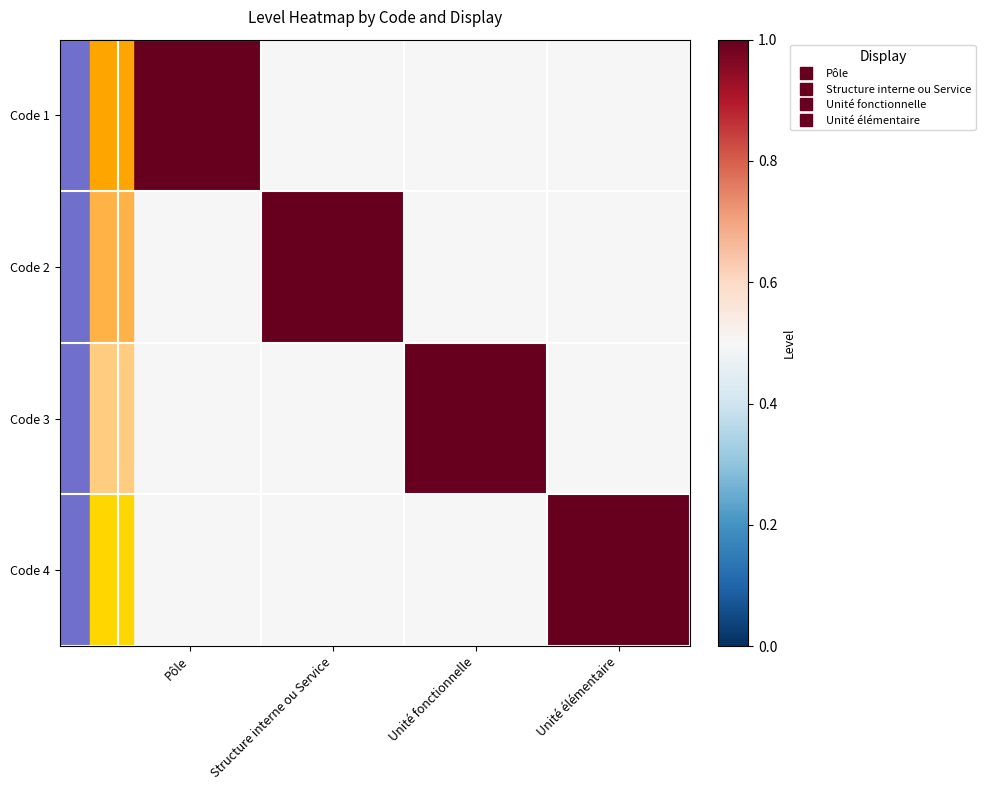

What is the difference between the highest and lowest values at Unité élémentaire?

0.5